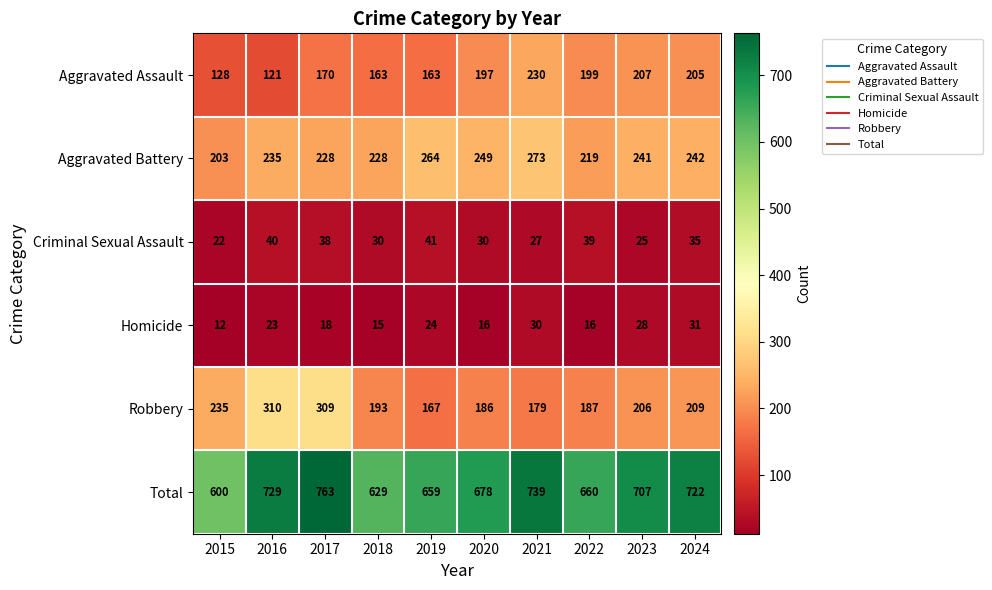

At 2017, list the series in order from largest to smallest.

Total, Robbery, Aggravated Battery, Aggravated Assault, Criminal Sexual Assault, Homicide